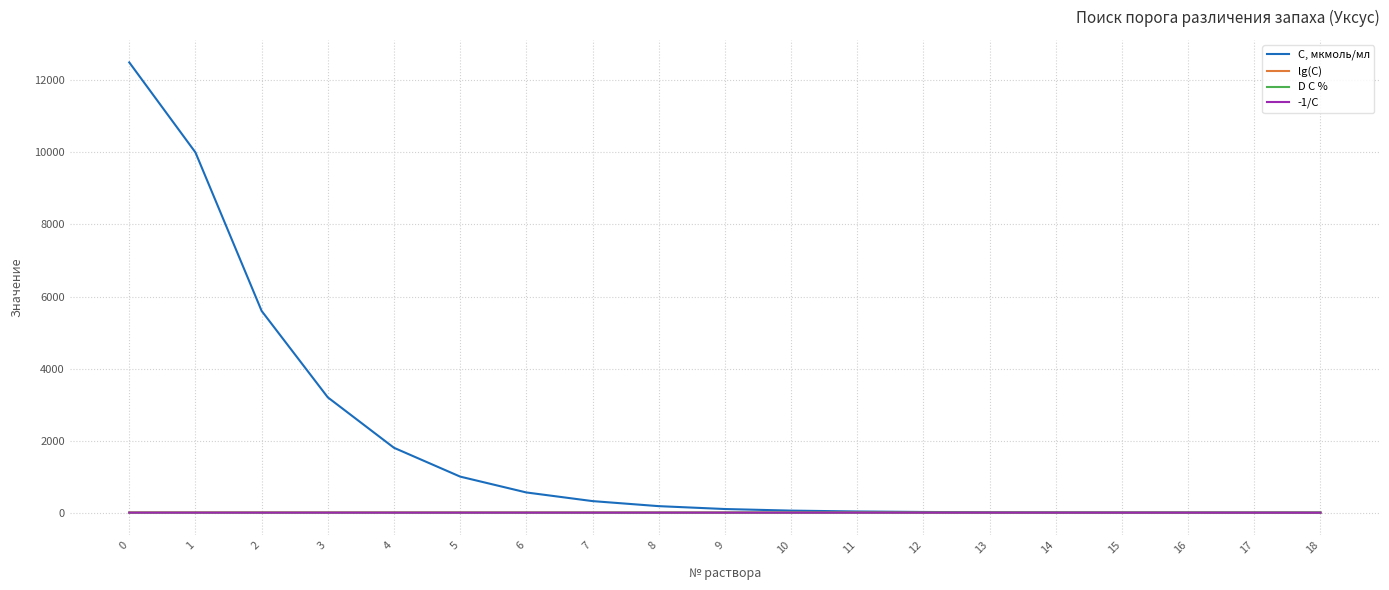

What is the spread (max minus min) of values at 2?

5600.0